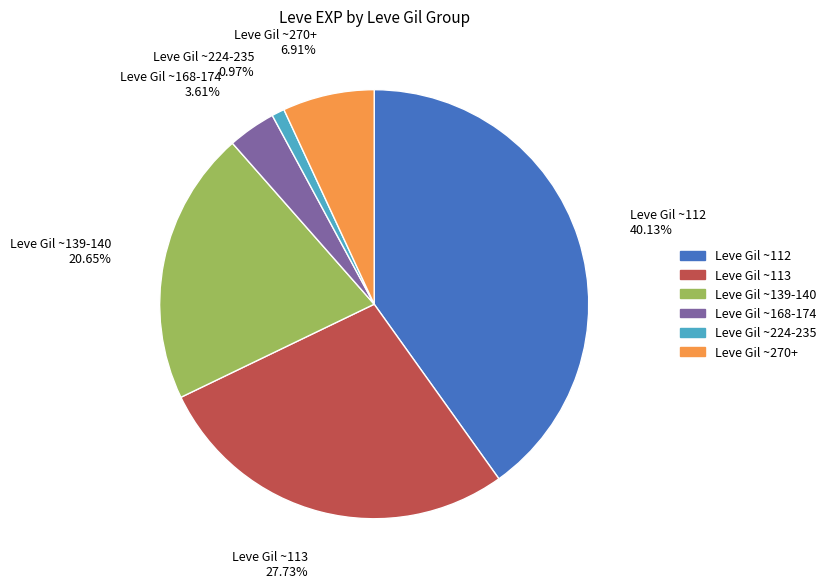

Does any single category account for the majority?

No